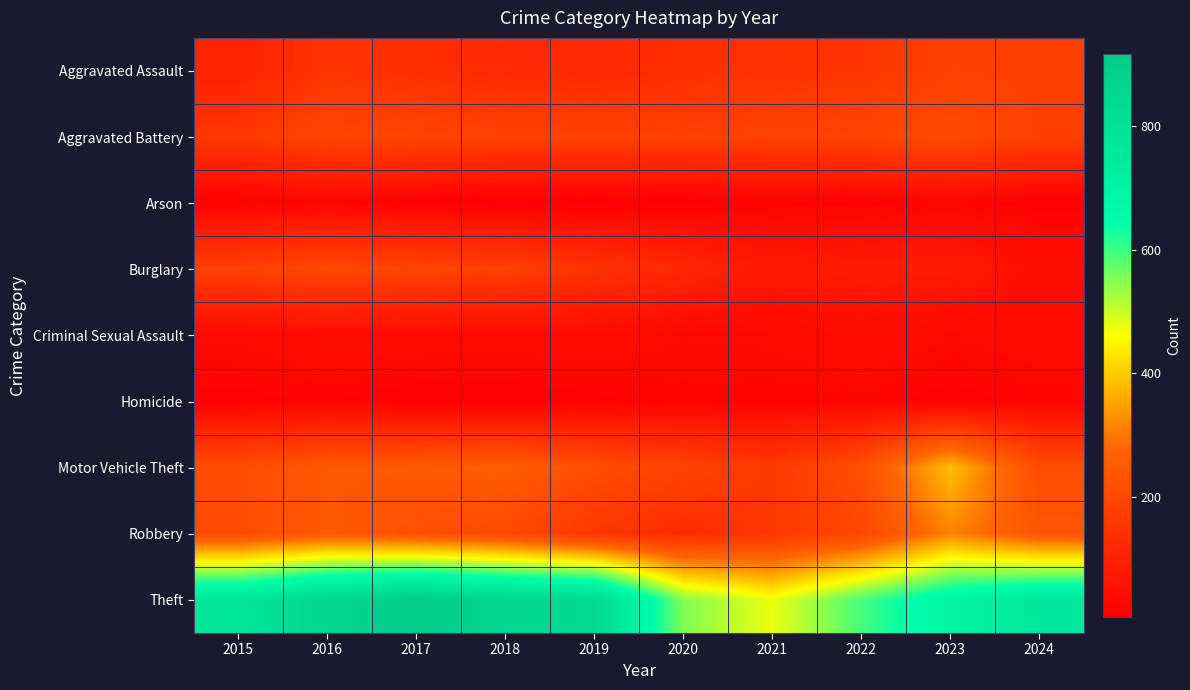

Rank the series at 2021 from lowest to highest value.

Arson, Homicide, Criminal Sexual Assault, Burglary, Aggravated Assault, Robbery, Motor Vehicle Theft, Aggravated Battery, Theft